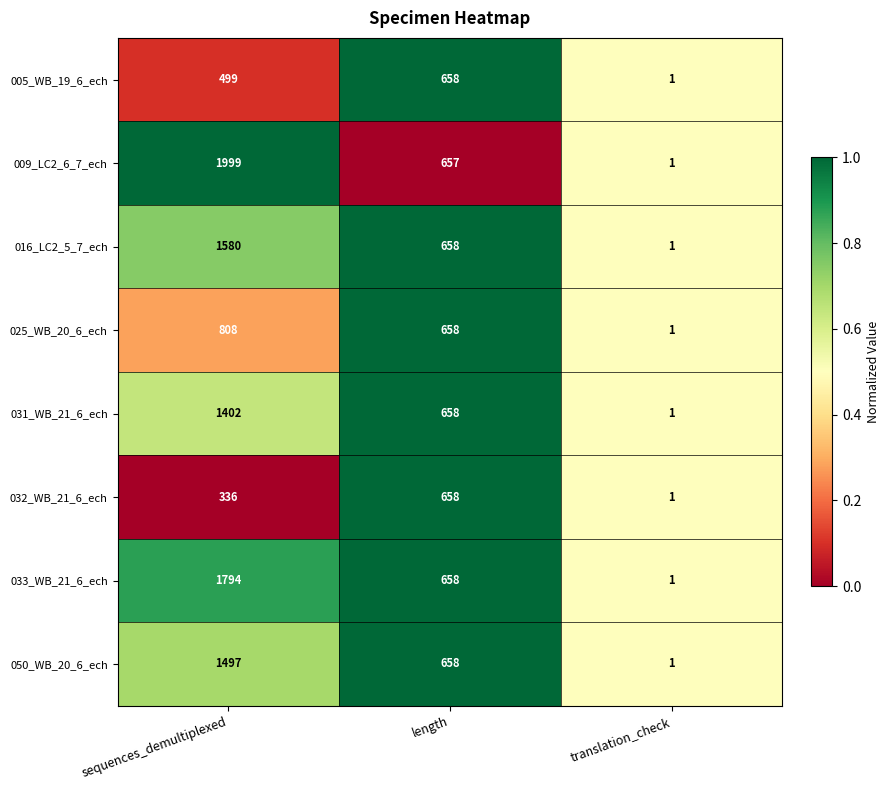

Which series has the largest total across all categories?

009_LC2_6_7_ech